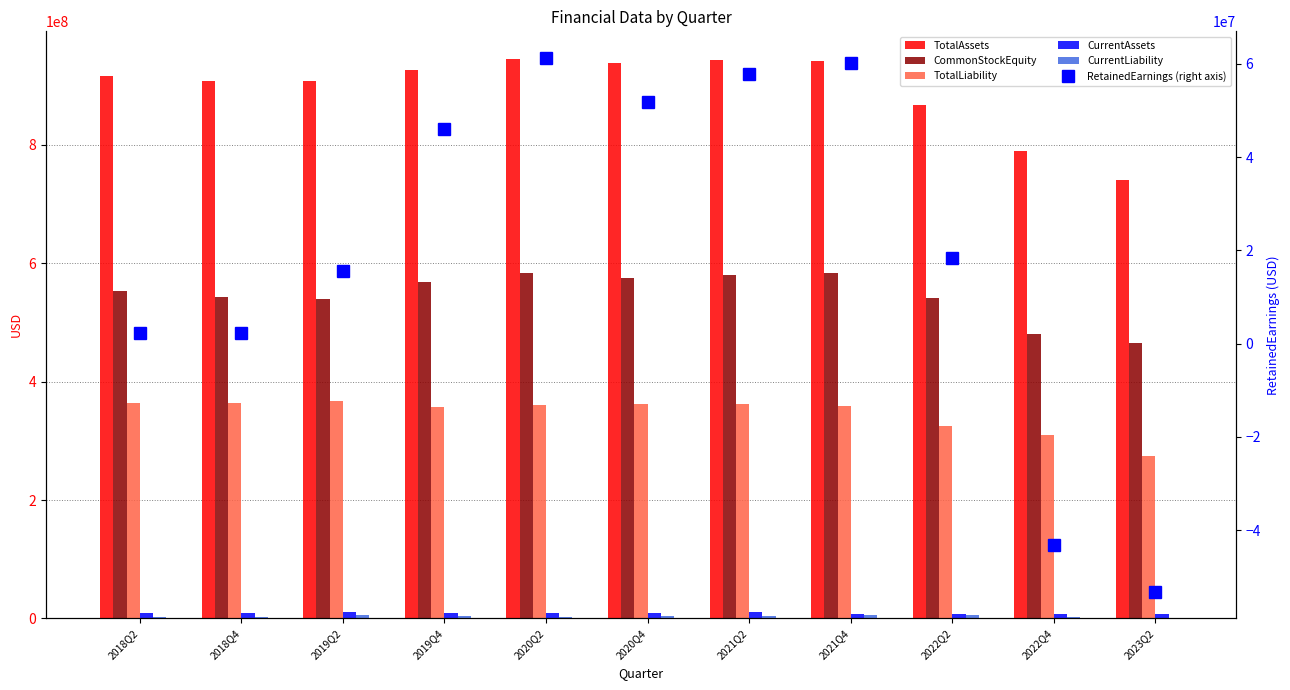

Between 2020Q2 and 2020Q4, which series saw the biggest shift?

CommonStockEquity